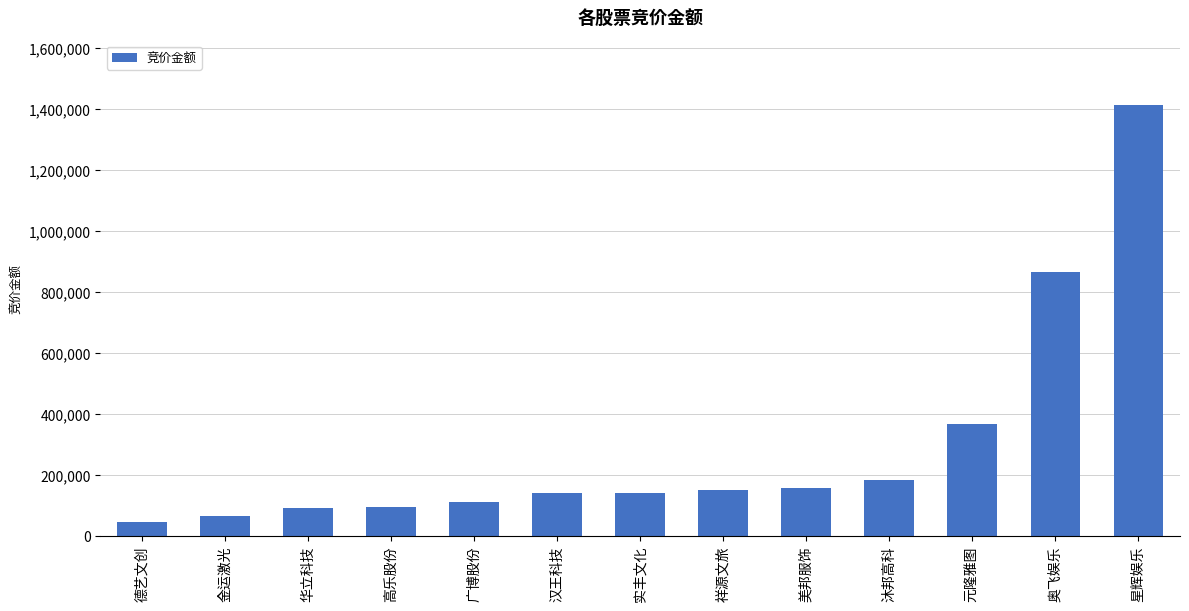

True or false: the data shows 45308 at 德艺文创.

True